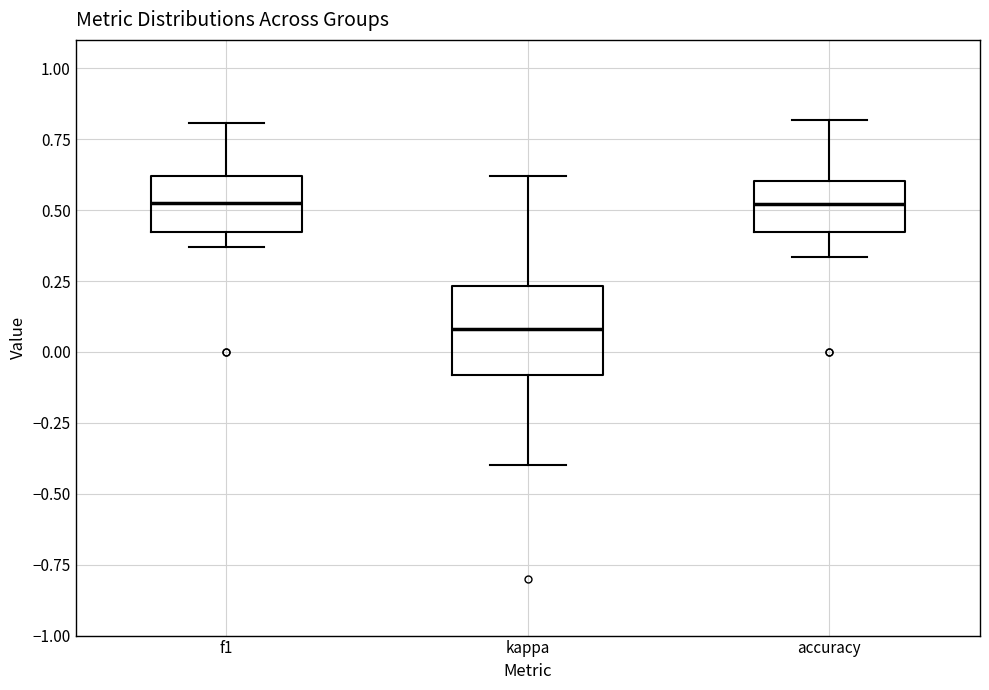

Comparing the boxes themselves (not the whiskers), which one is the tallest?

kappa